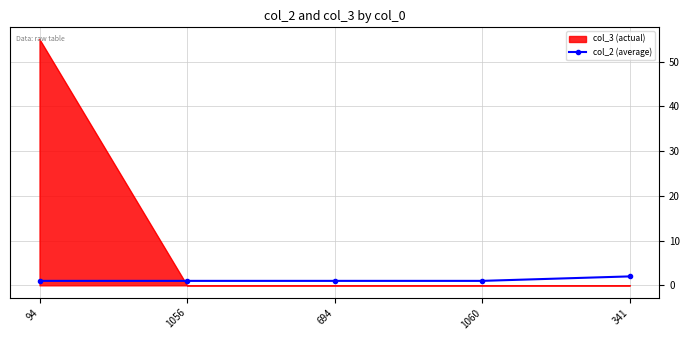

True or false: col_3 (actual) and col_2 (average) cross at least once.

True